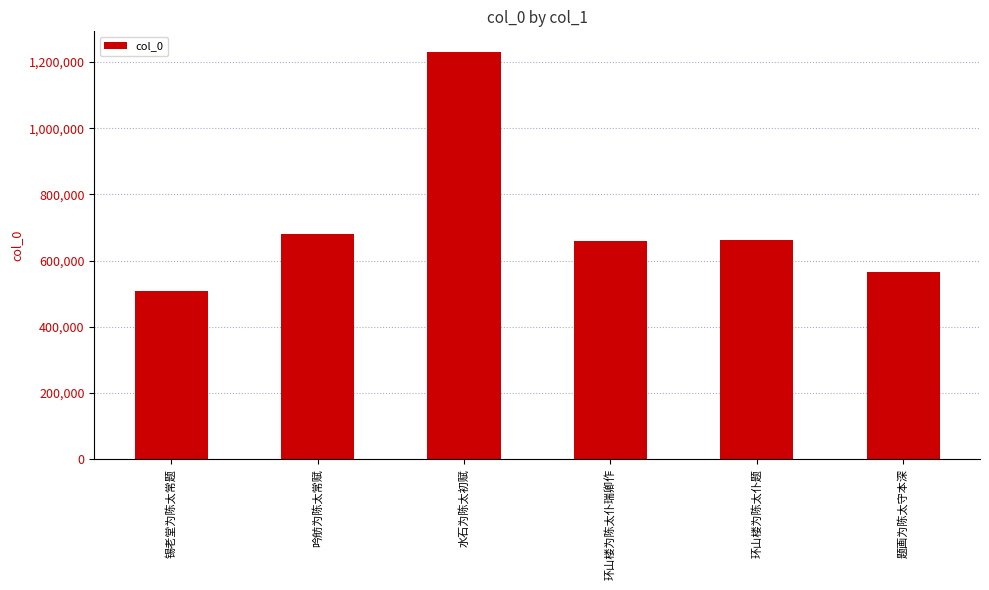

What is the difference between the maximum and minimum values?

722042